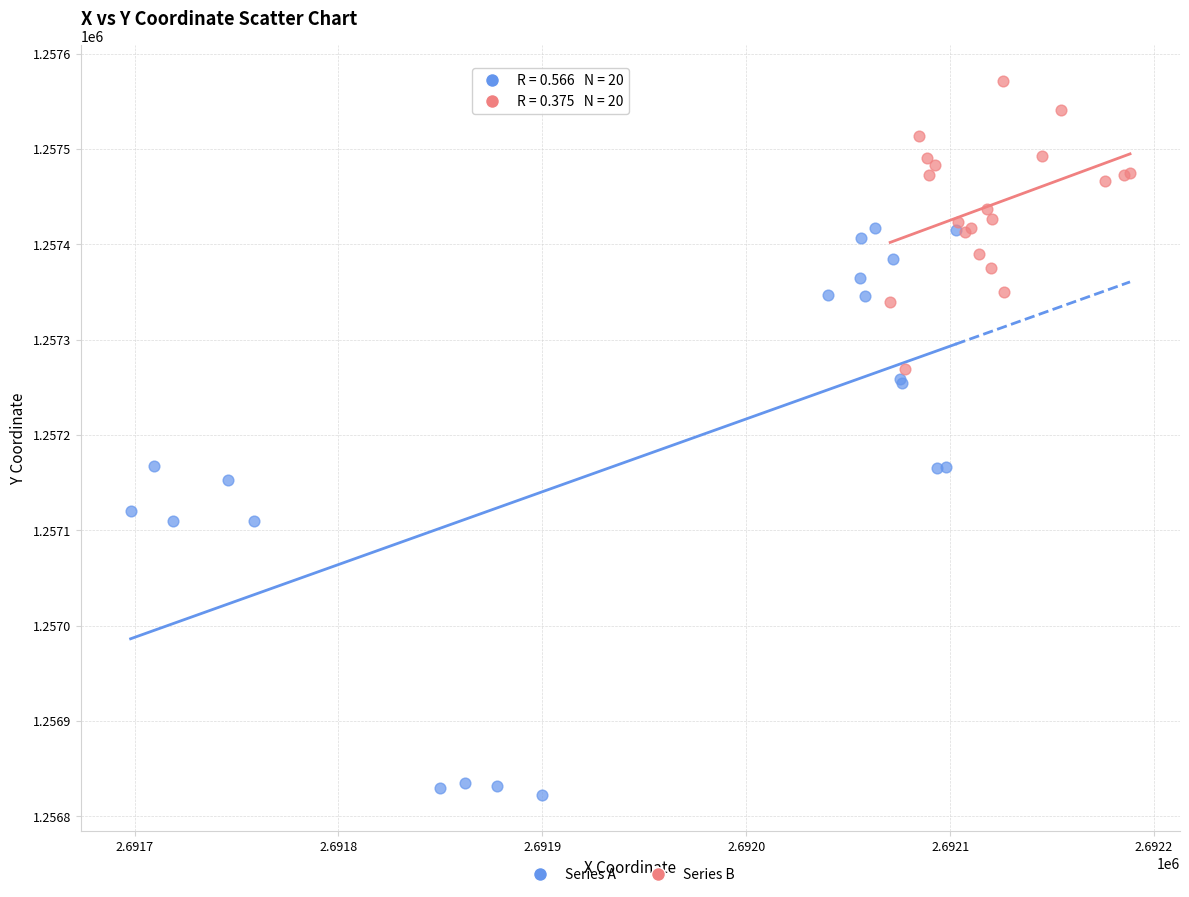

Which series reaches the maximum Y coordinate?

Series B